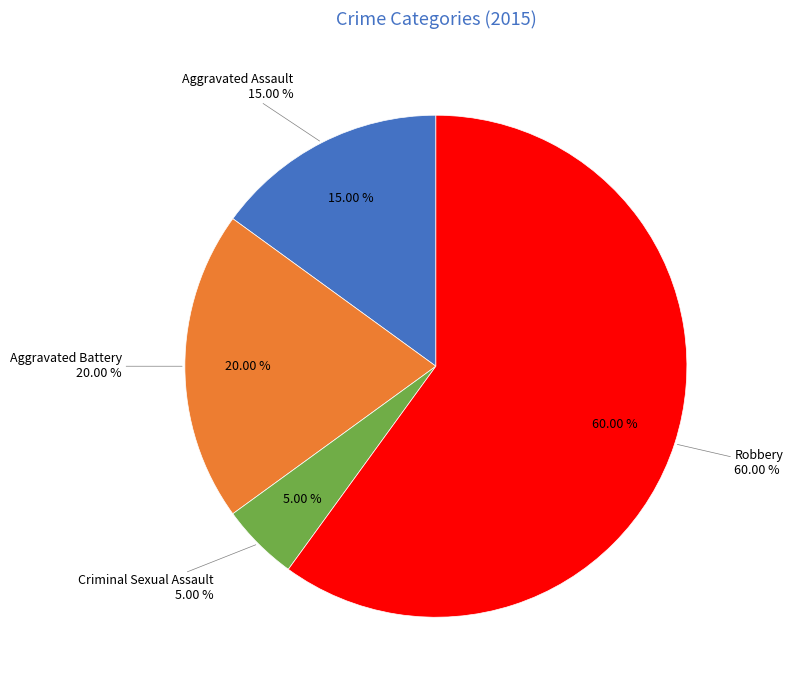

Between Aggravated Assault and Robbery, which is larger?

Robbery